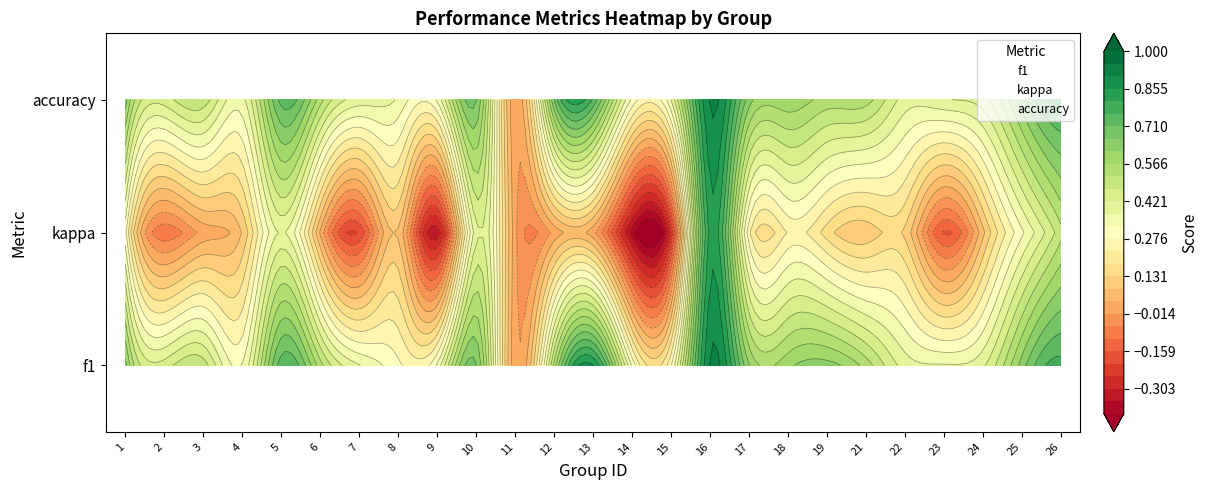

Reading left to right, list all the values displayed in this chart.

f1: 1=0	2=0	3=0	4=0	5=0	6=0	7=0	8=0	9=0	10=0	11=0	12=0	13=0	14=0	15=0	16=0	17=0	18=0	19=0	21=0	22=0	23=0	24=0	25=0	26=0
kappa: 1=1	2=1	3=1	4=1	5=1	6=1	7=1	8=1	9=1	10=1	11=1	12=1	13=1	14=1	15=1	16=1	17=1	18=1	19=1	21=1	22=1	23=1	24=1	25=1	26=1
accuracy: 1=2	2=2	3=2	4=2	5=2	6=2	7=2	8=2	9=2	10=2	11=2	12=2	13=2	14=2	15=2	16=2	17=2	18=2	19=2	21=2	22=2	23=2	24=2	25=2	26=2